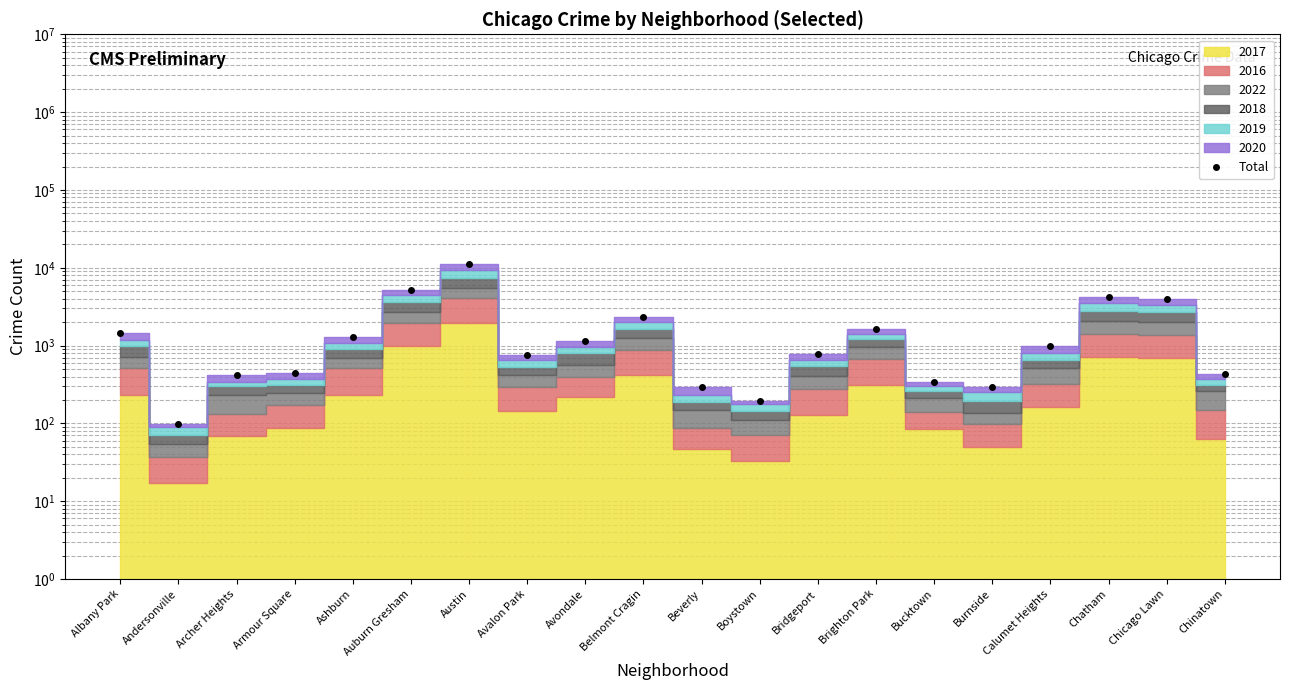

Reading left to right, extract all data points from this chart.

1439	98	419	445	1279	5169	11210	765	1147	2357	295	192	779	1615	344	297	985	4183	3950	434